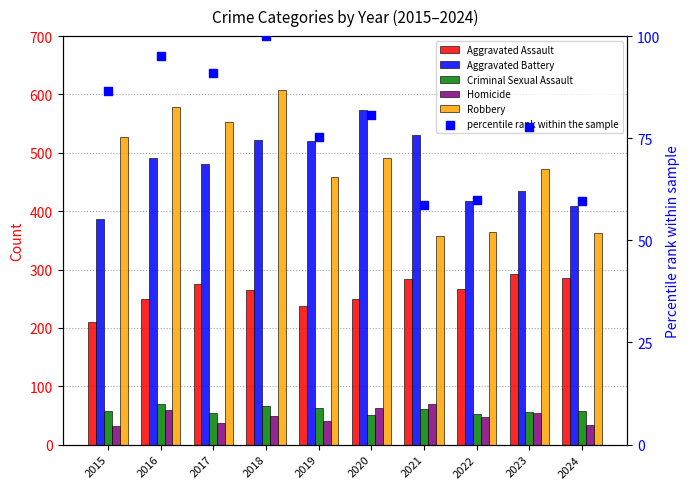

Which series contains the lowest Y value?

Homicide